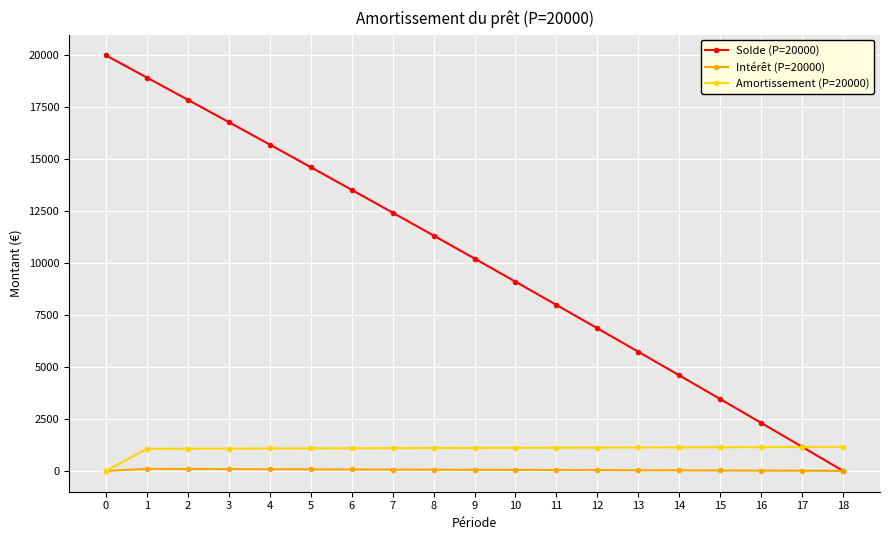

The value of Solde (P=20000) at 14 is 1069.1. True or false?

False